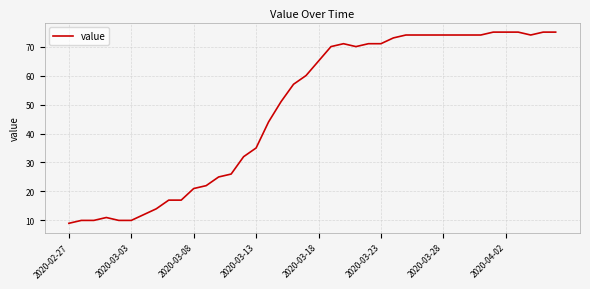

What is the greatest value displayed?

75